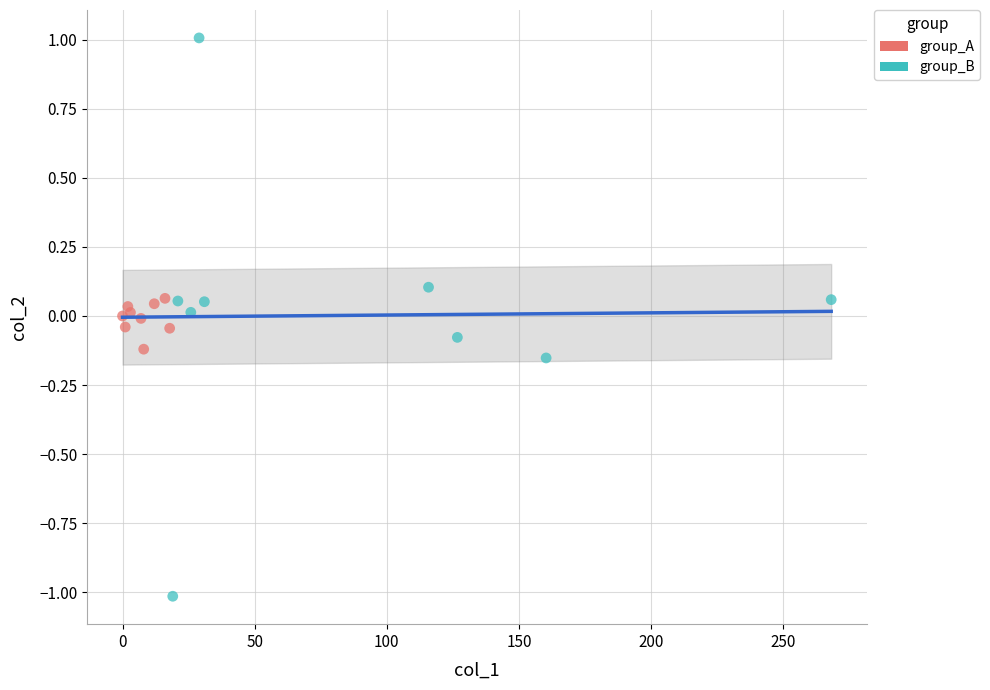

Which series contains the lowest Y value?

group_B